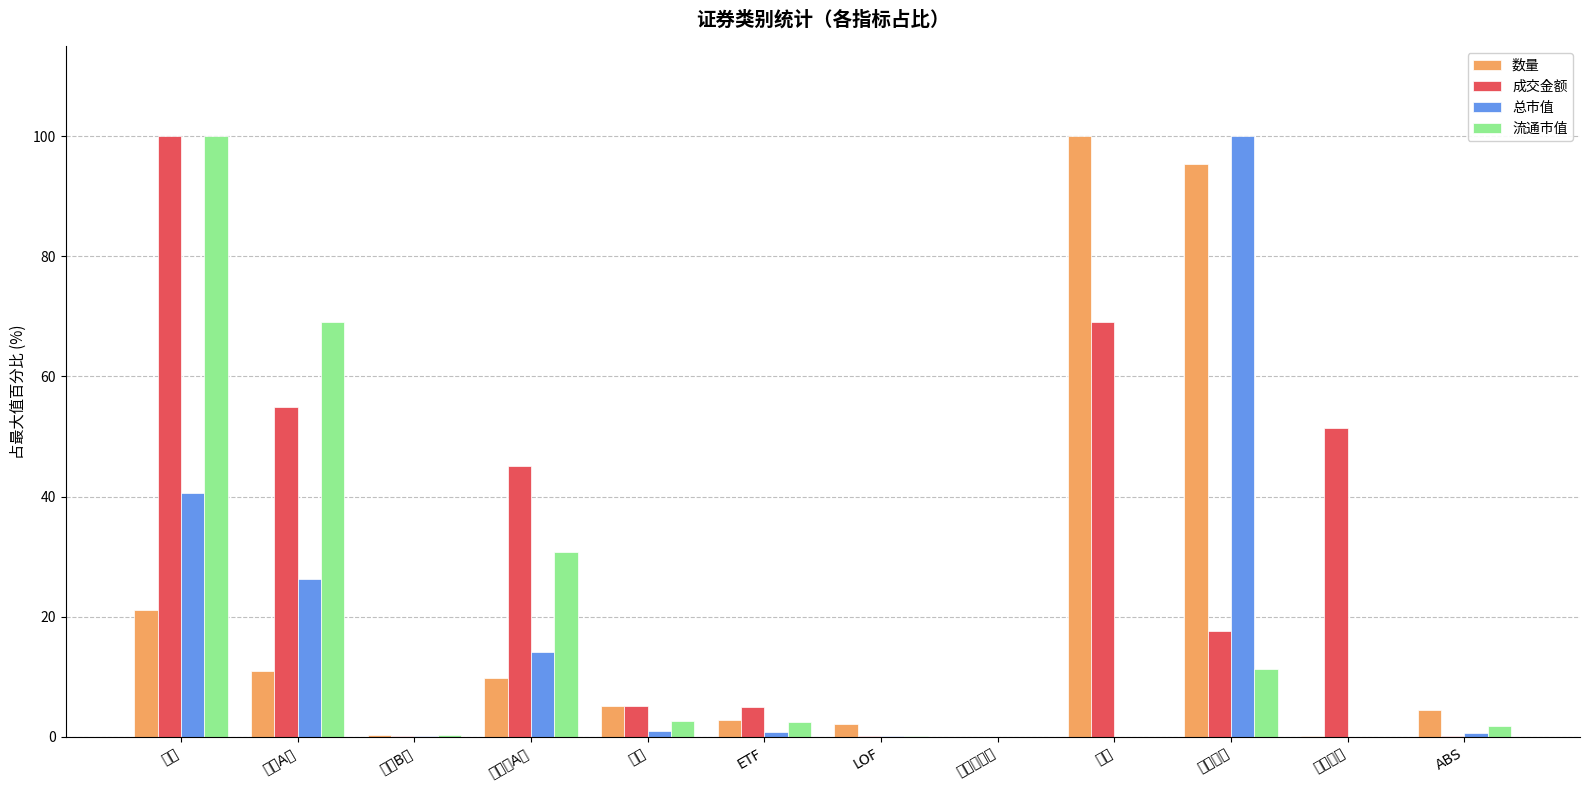

How many series are shown in this chart?

4